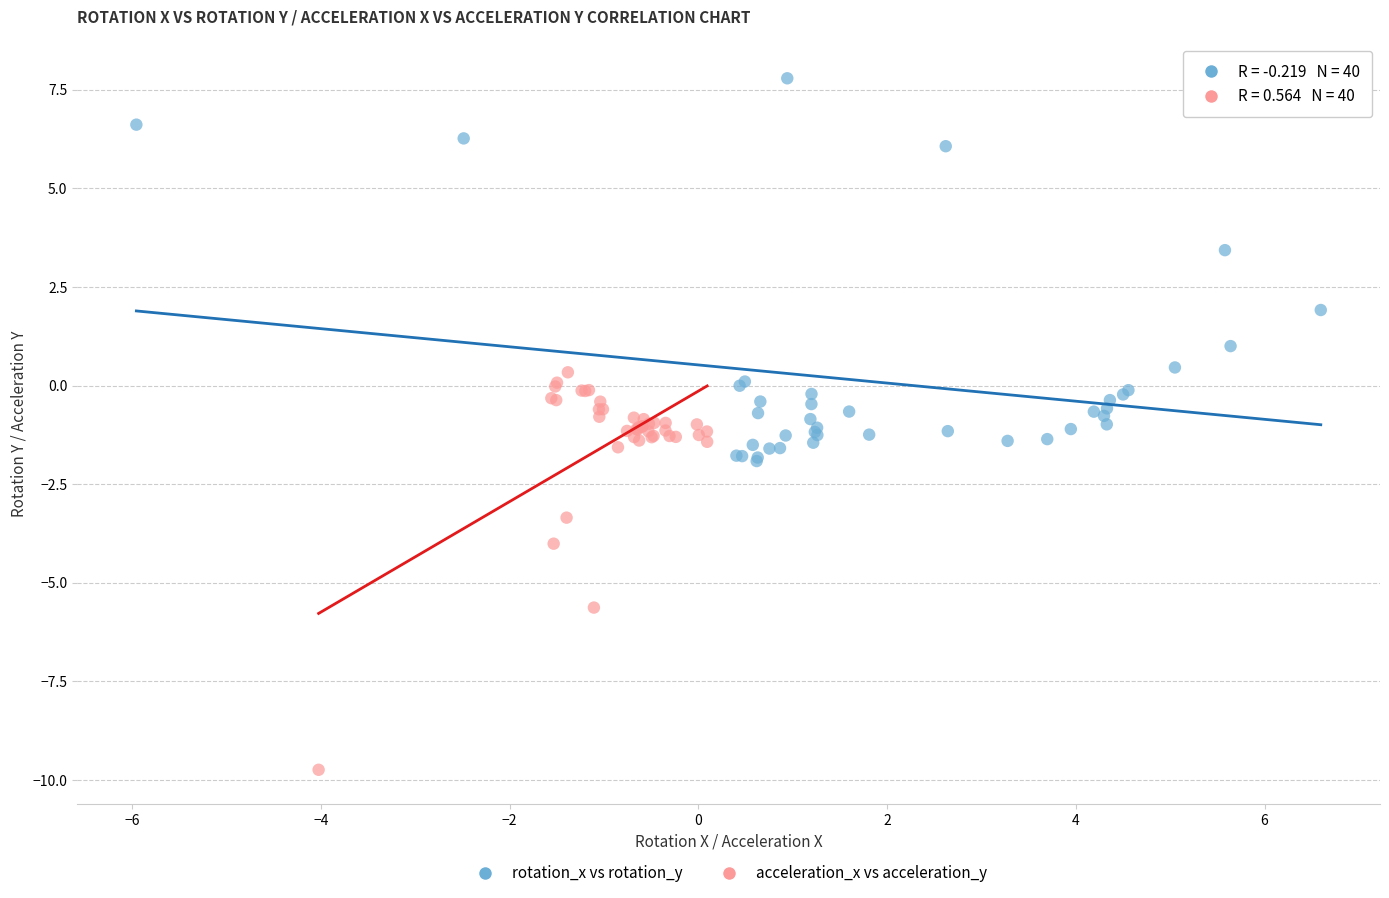

Which series contains the lowest Y value?

acceleration_x vs acceleration_y